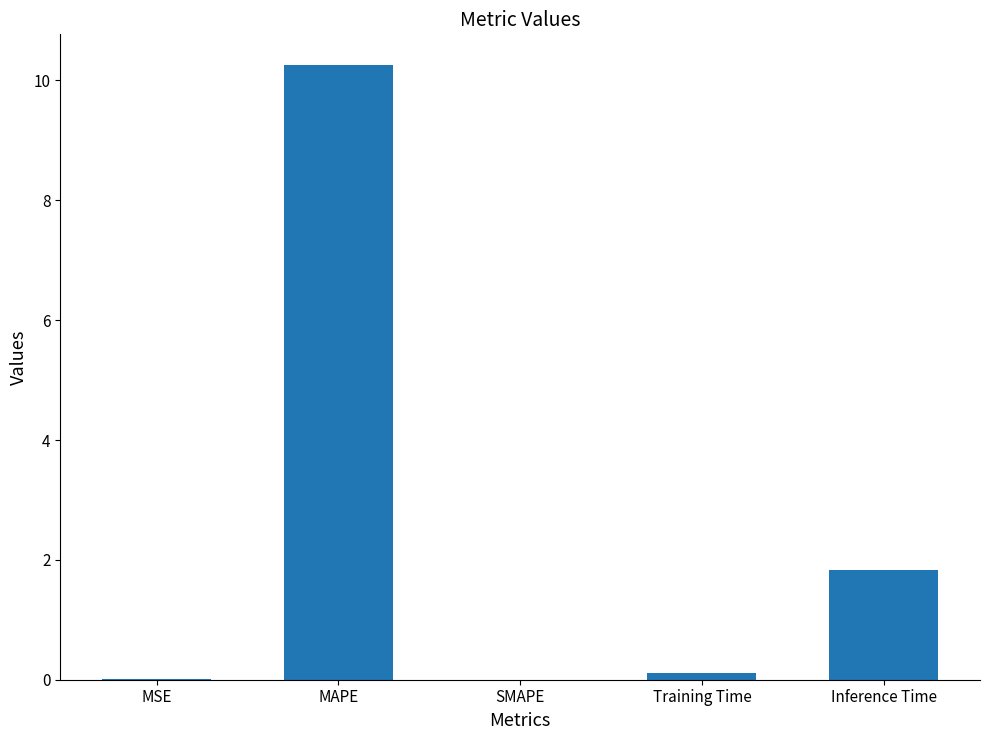

The value at Training Time is 0.1. True or false?

True